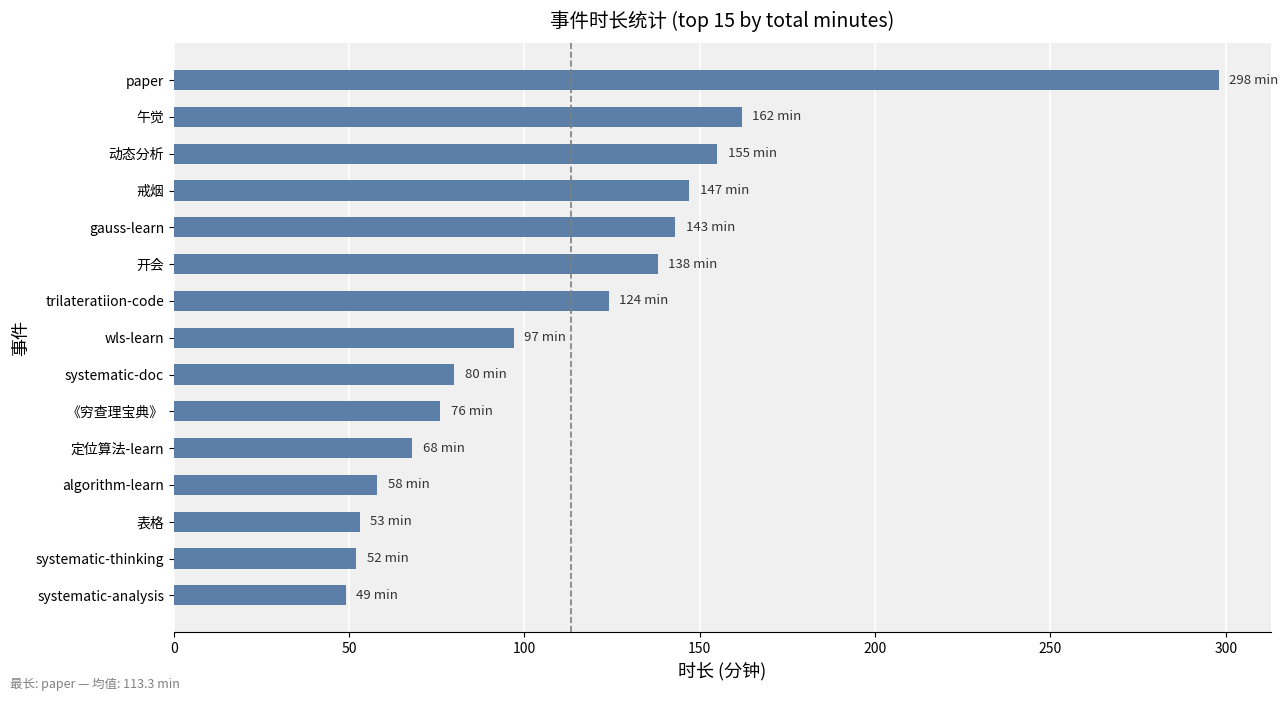

Where is the data nearest to the value 173?

午觉